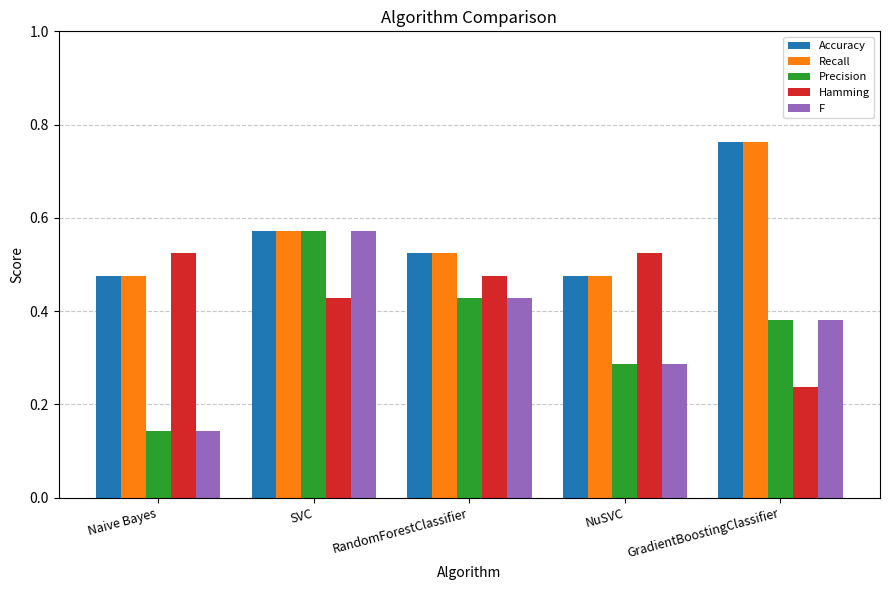

What is the sum of the Recall values at SVC and NuSVC?

1.0